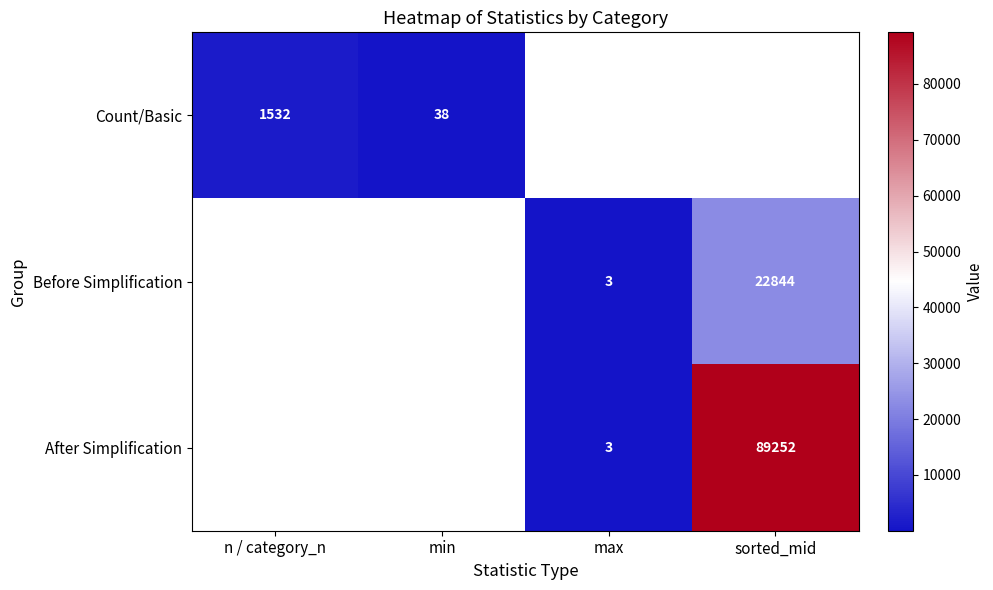

Is it true that After Simplification equals 4.2 at max?

False